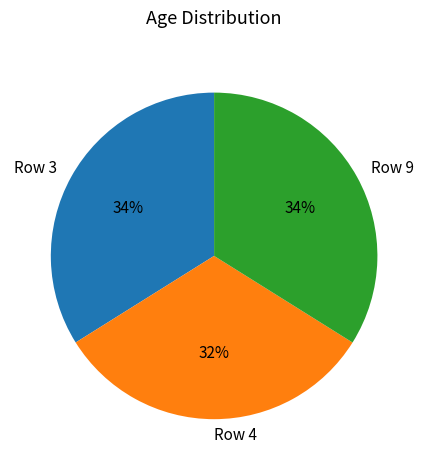

Do Row 3 and Row 4 together represent more than half of the pie?

Yes